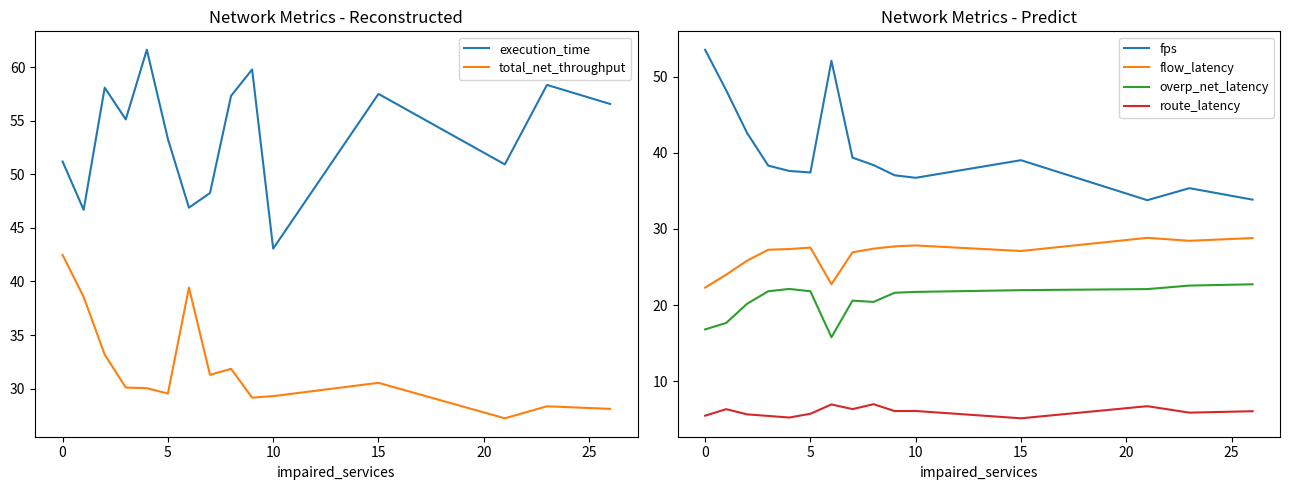

True or false: route_latency and flow_latency intersect in this chart.

False